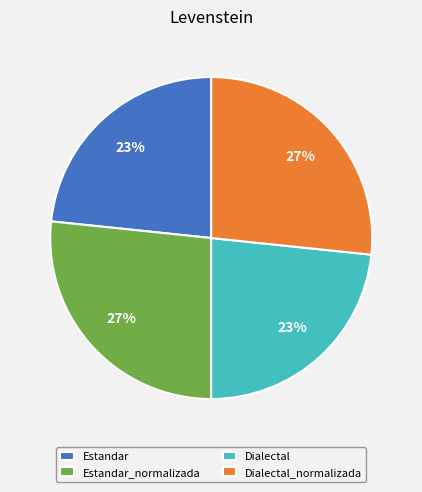

What percentage is the Estandar_normalizada slice, to the nearest percent?

27%